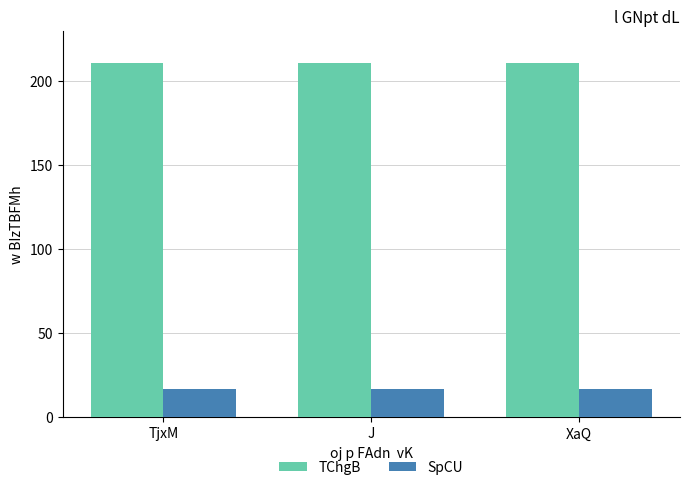

Count the SpCU values in the range 16 to 17.

3